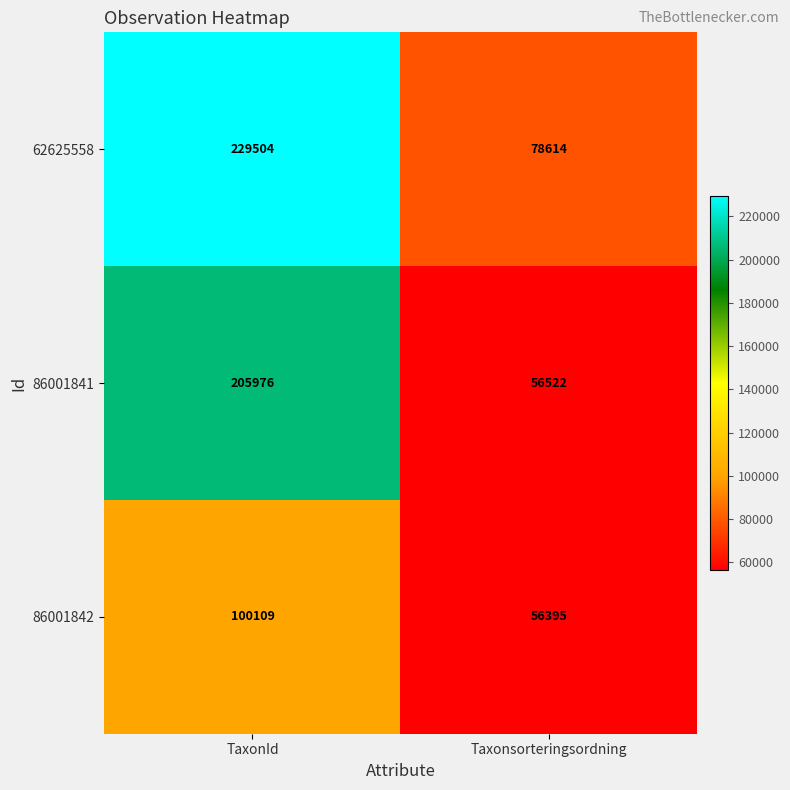

Which series has the largest range (max minus min)?

62625558